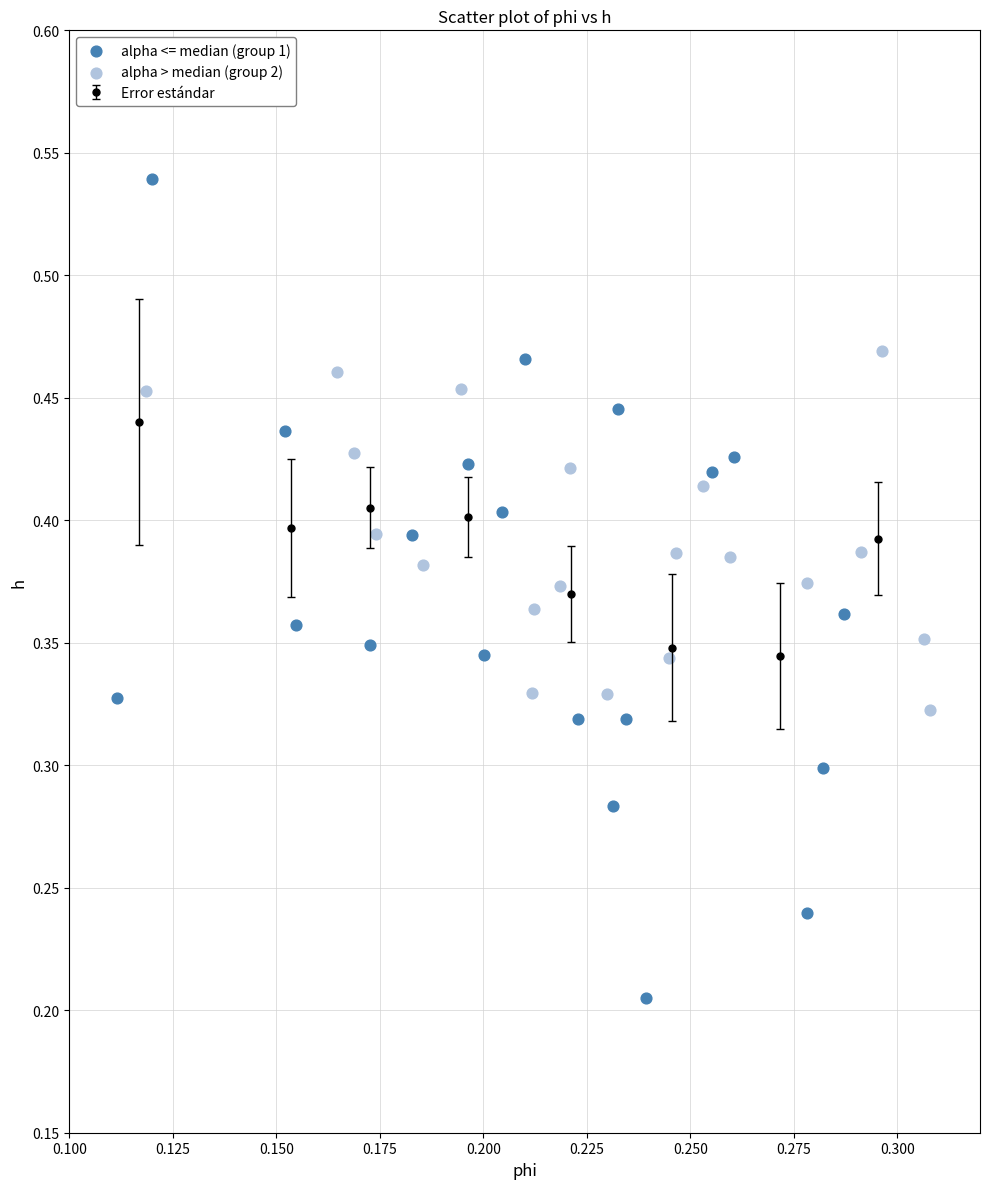

Which series has the largest Y range (max minus min)?

alpha <= median (group 1)